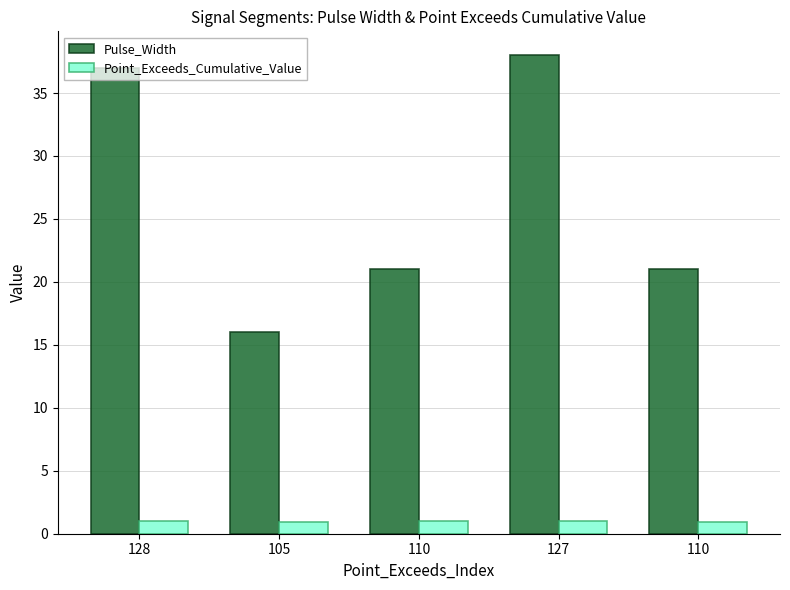

What are all the series names shown in the legend?

Pulse_Width, Point_Exceeds_Cumulative_Value